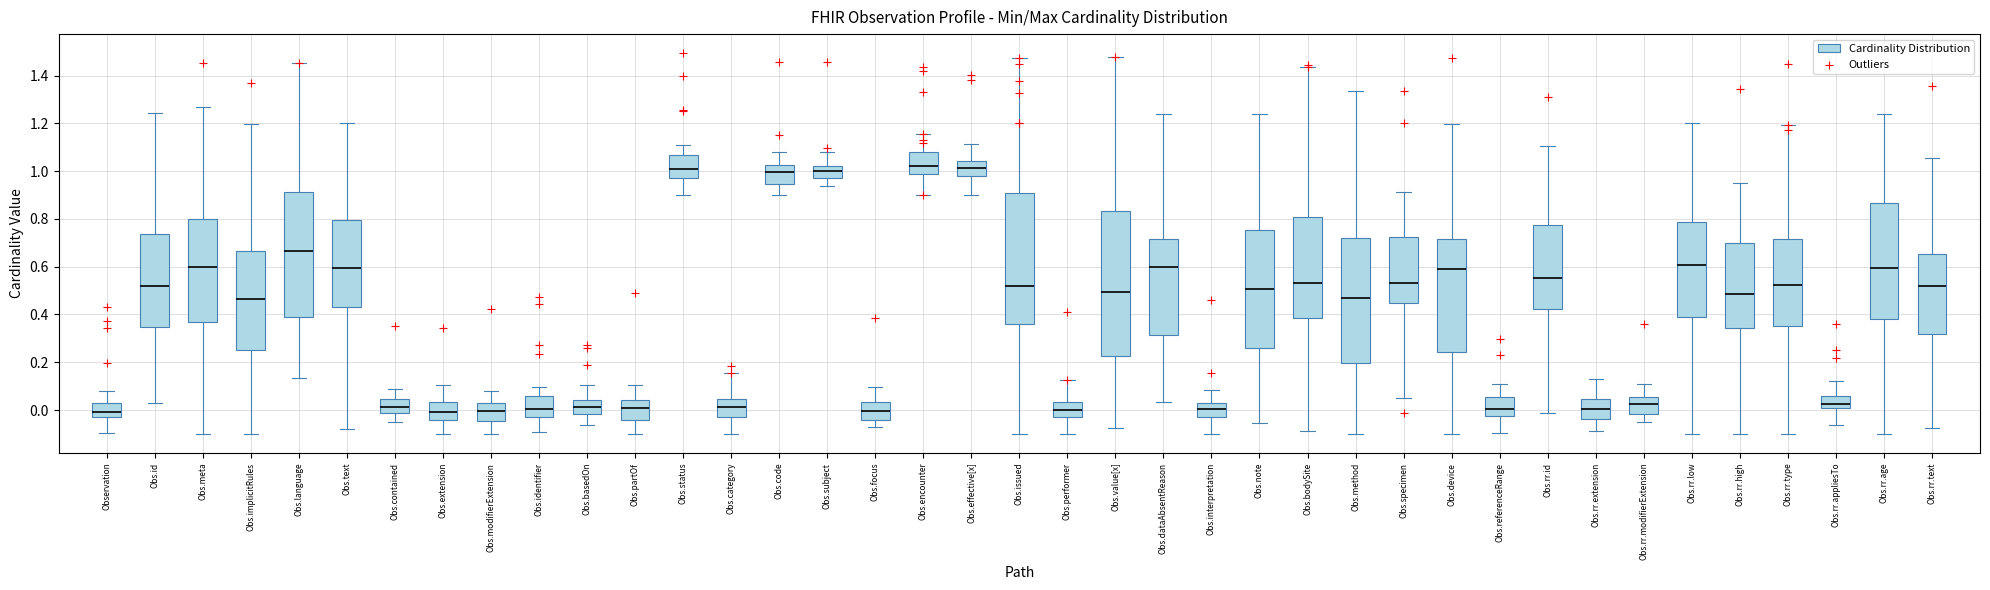

Reading left to right, read every box against the y-axis: the position of its median line, the range the box covers, and the ends of its whiskers. The values are not printed on the chart, so give them approximately, as read against the axis.

Observation: median 0.00, box -0.02 to 0.04, whiskers -0.10 to 0.08
Obs.id: median 0.52, box 0.34 to 0.74, whiskers 0.04 to 1.24
Obs.meta: median 0.60, box 0.36 to 0.80, whiskers -0.10 to 1.26
Obs.implicitRules: median 0.46, box 0.26 to 0.66, whiskers -0.10 to 1.20
Obs.language: median 0.66, box 0.40 to 0.92, whiskers 0.14 to 1.46
Obs.text: median 0.60, box 0.44 to 0.80, whiskers -0.08 to 1.20
Obs.contained: median 0.02, box -0.02 to 0.04, whiskers -0.04 to 0.08
Obs.extension: median 0.00, box -0.04 to 0.04, whiskers -0.10 to 0.10
Obs.modifierExtension: median 0.00, box -0.04 to 0.02, whiskers -0.10 to 0.08
Obs.identifier: median 0.00, box -0.02 to 0.06, whiskers -0.10 to 0.10
Obs.basedOn: median 0.02, box -0.02 to 0.04, whiskers -0.06 to 0.10
Obs.partOf: median 0.00, box -0.04 to 0.04, whiskers -0.10 to 0.10
Obs.status: median 1.02, box 0.98 to 1.06, whiskers 0.90 to 1.10
Obs.category: median 0.02, box -0.02 to 0.04, whiskers -0.10 to 0.16
Obs.code: median 1.00, box 0.94 to 1.02, whiskers 0.90 to 1.08
Obs.subject: median 1.00, box 0.98 to 1.02, whiskers 0.94 to 1.08
Obs.focus: median 0.00, box -0.04 to 0.04, whiskers -0.06 to 0.10
Obs.encounter: median 1.02, box 0.98 to 1.08, whiskers 0.90 to 1.16
Obs.effective[x]: median 1.02, box 0.98 to 1.04, whiskers 0.90 to 1.12
Obs.issued: median 0.52, box 0.36 to 0.90, whiskers -0.10 to 1.48
Obs.performer: median 0.00, box -0.02 to 0.04, whiskers -0.10 to 0.12
Obs.value[x]: median 0.50, box 0.22 to 0.84, whiskers -0.08 to 1.48
Obs.dataAbsentReason: median 0.60, box 0.32 to 0.72, whiskers 0.04 to 1.24
Obs.interpretation: median 0.00, box -0.02 to 0.04, whiskers -0.10 to 0.08
Obs.note: median 0.50, box 0.26 to 0.76, whiskers -0.06 to 1.24
Obs.bodySite: median 0.54, box 0.38 to 0.80, whiskers -0.08 to 1.44
Obs.method: median 0.46, box 0.20 to 0.72, whiskers -0.10 to 1.34
Obs.specimen: median 0.54, box 0.44 to 0.72, whiskers 0.06 to 0.92
Obs.device: median 0.60, box 0.24 to 0.72, whiskers -0.10 to 1.20
Obs.referenceRange: median 0.00, box -0.02 to 0.06, whiskers -0.10 to 0.10
Obs.rr.id: median 0.56, box 0.42 to 0.78, whiskers -0.02 to 1.10
Obs.rr.extension: median 0.00, box -0.04 to 0.04, whiskers -0.08 to 0.14
Obs.rr.modifierExtension: median 0.02, box -0.02 to 0.06, whiskers -0.06 to 0.10
Obs.rr.low: median 0.60, box 0.38 to 0.78, whiskers -0.10 to 1.20
Obs.rr.high: median 0.48, box 0.34 to 0.70, whiskers -0.10 to 0.96
Obs.rr.type: median 0.52, box 0.36 to 0.72, whiskers -0.10 to 1.20
Obs.rr.appliesTo: median 0.02, box 0.00 to 0.06, whiskers -0.06 to 0.12
Obs.rr.age: median 0.60, box 0.38 to 0.86, whiskers -0.10 to 1.24
Obs.rr.text: median 0.52, box 0.32 to 0.66, whiskers -0.08 to 1.06